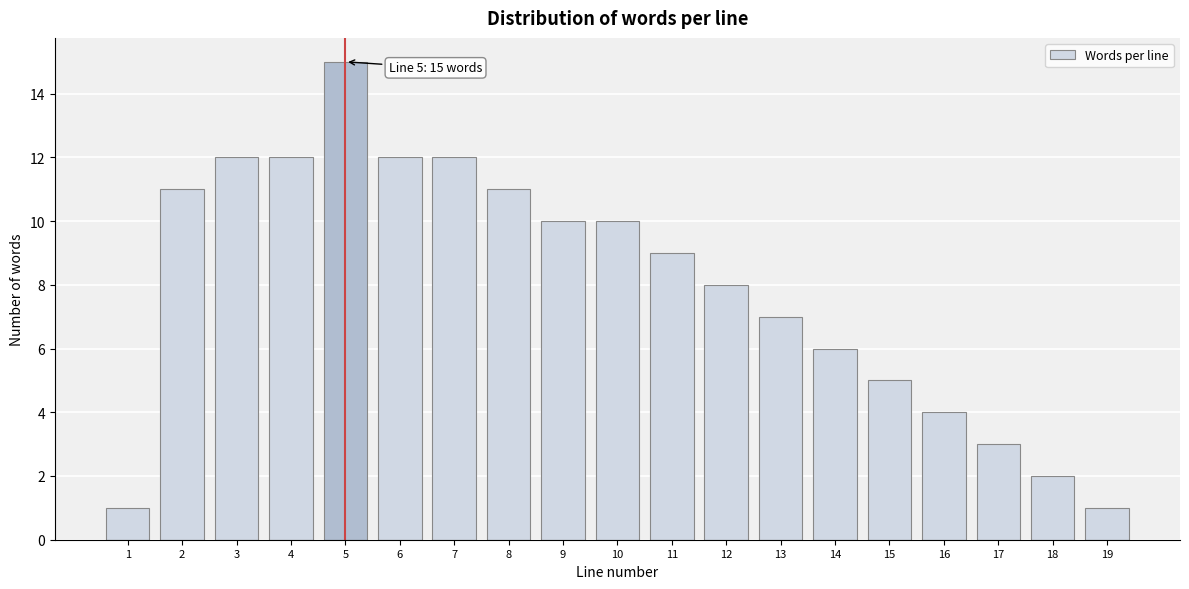

Reading left to right, what are all the values shown in this chart?

1=1	2=11	3=12	4=12	5=15	6=12	7=12	8=11	9=10	10=10	11=9	12=8	13=7	14=6	15=5	16=4	17=3	18=2	19=1